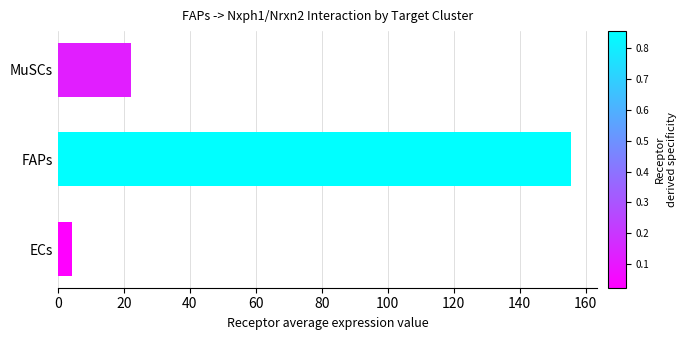

What is the average value?

60.6